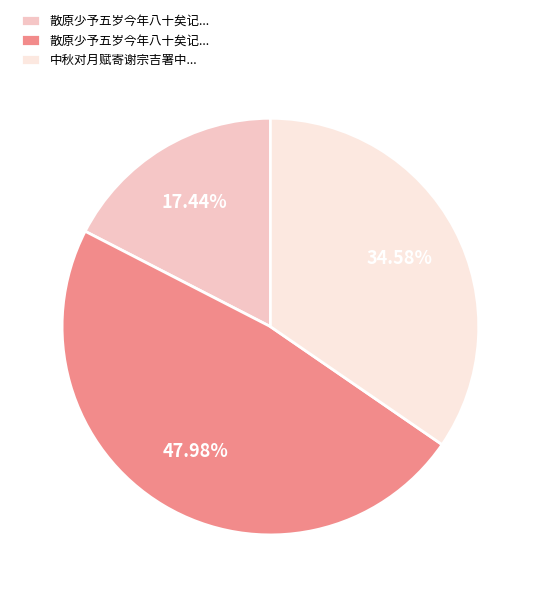

Does any single category account for the majority?

No